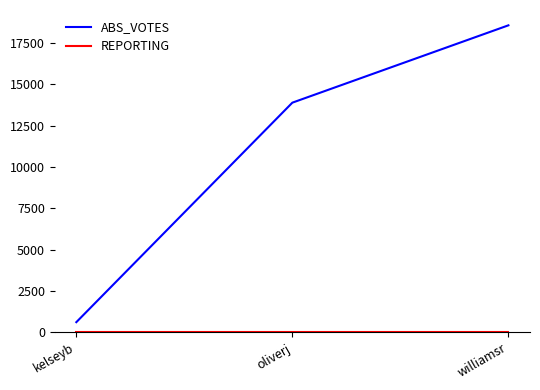

At which category is the sum across all series the highest?

williamsr